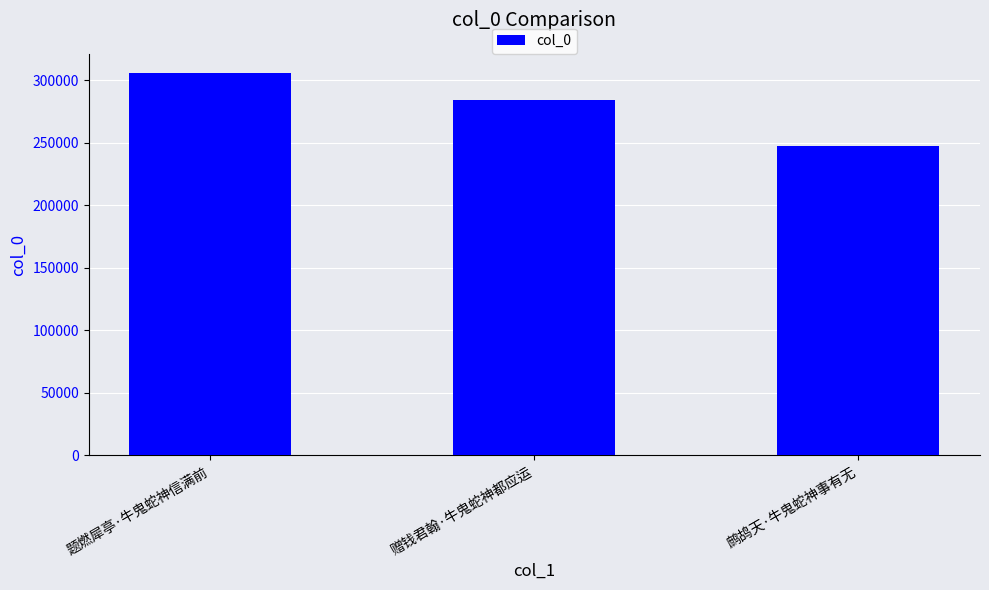

Approximately how many times larger is the value at 鹧鸪天·牛鬼蛇神事有无 compared to 赠钱君翰·牛鬼蛇神都应运?

0.9